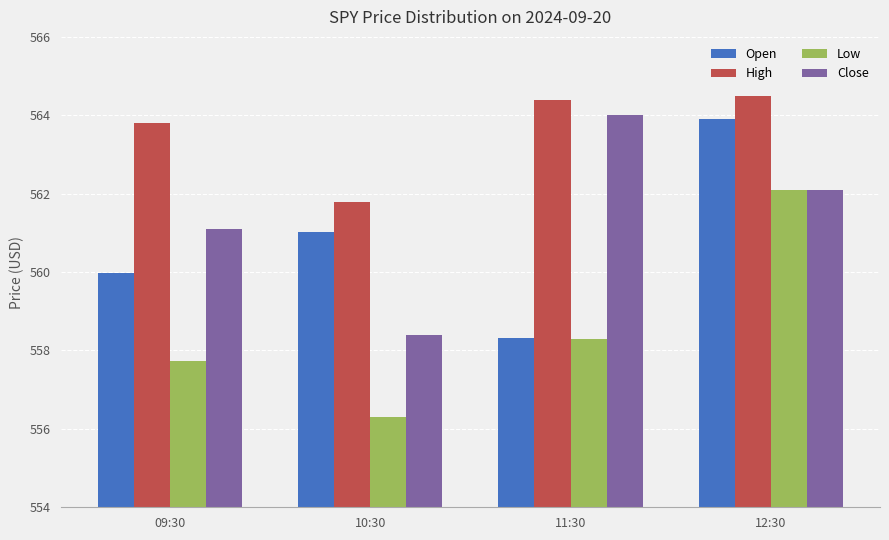

Count the number of data series in this chart.

4